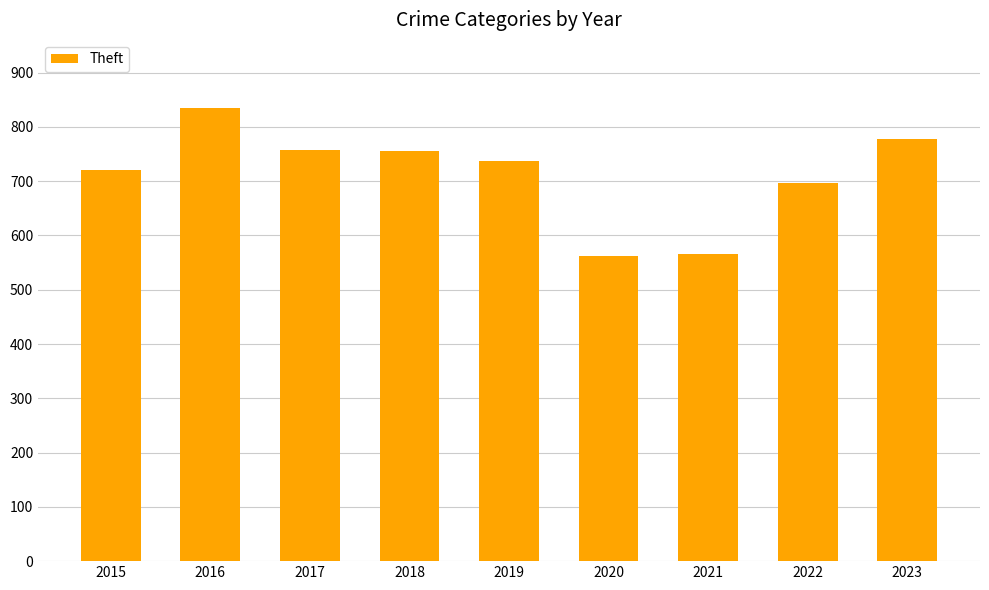

What is the minimum value shown in the chart?

562